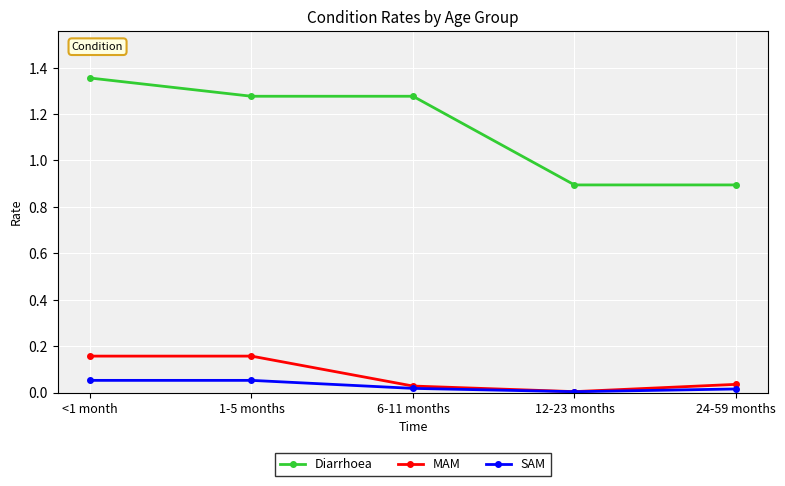

At which label does Diarrhoea first exceed 1?

<1 month